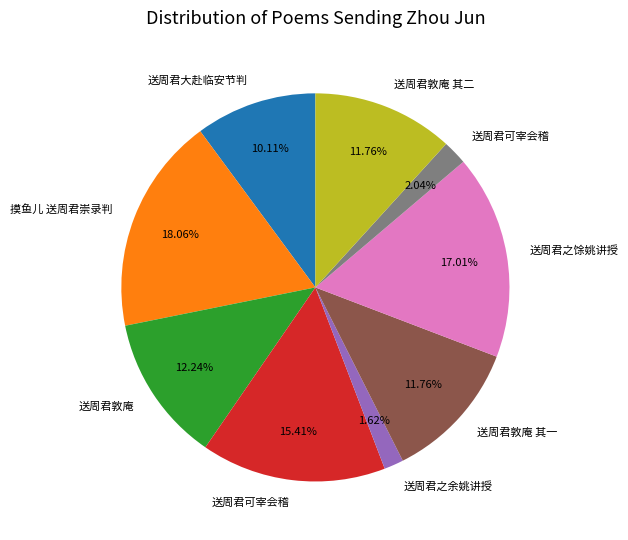

Is there a majority slice in this chart?

No